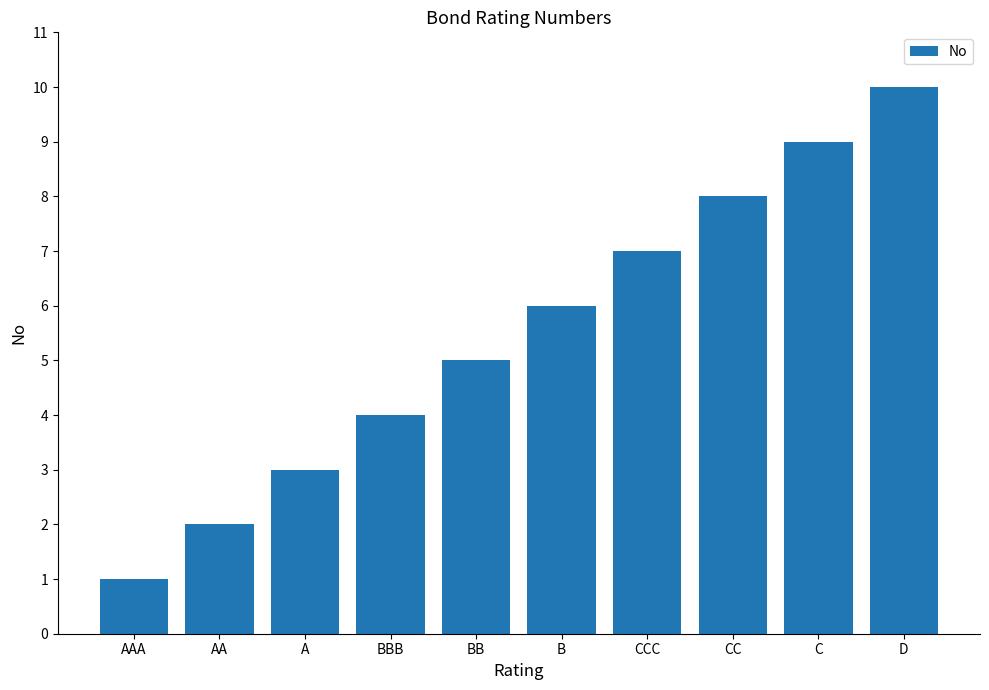

The value at D is 4. True or false?

False